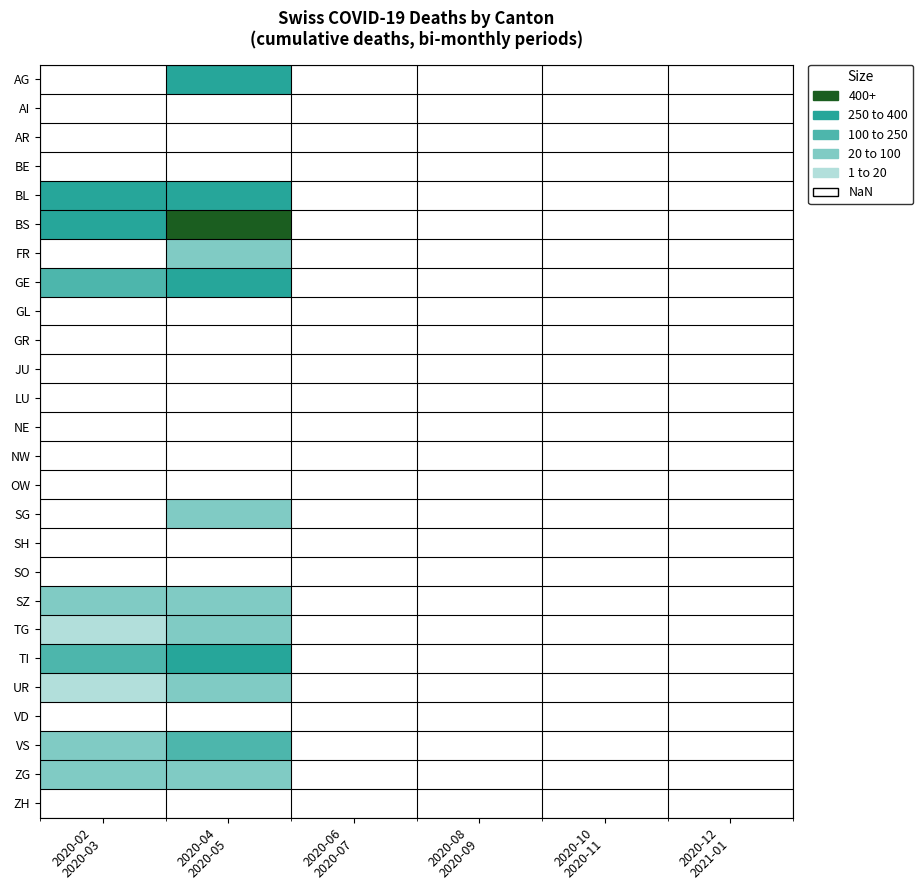

Between 2020-06
2020-07 and 2020-02
2020-03, which is larger?

2020-02
2020-03